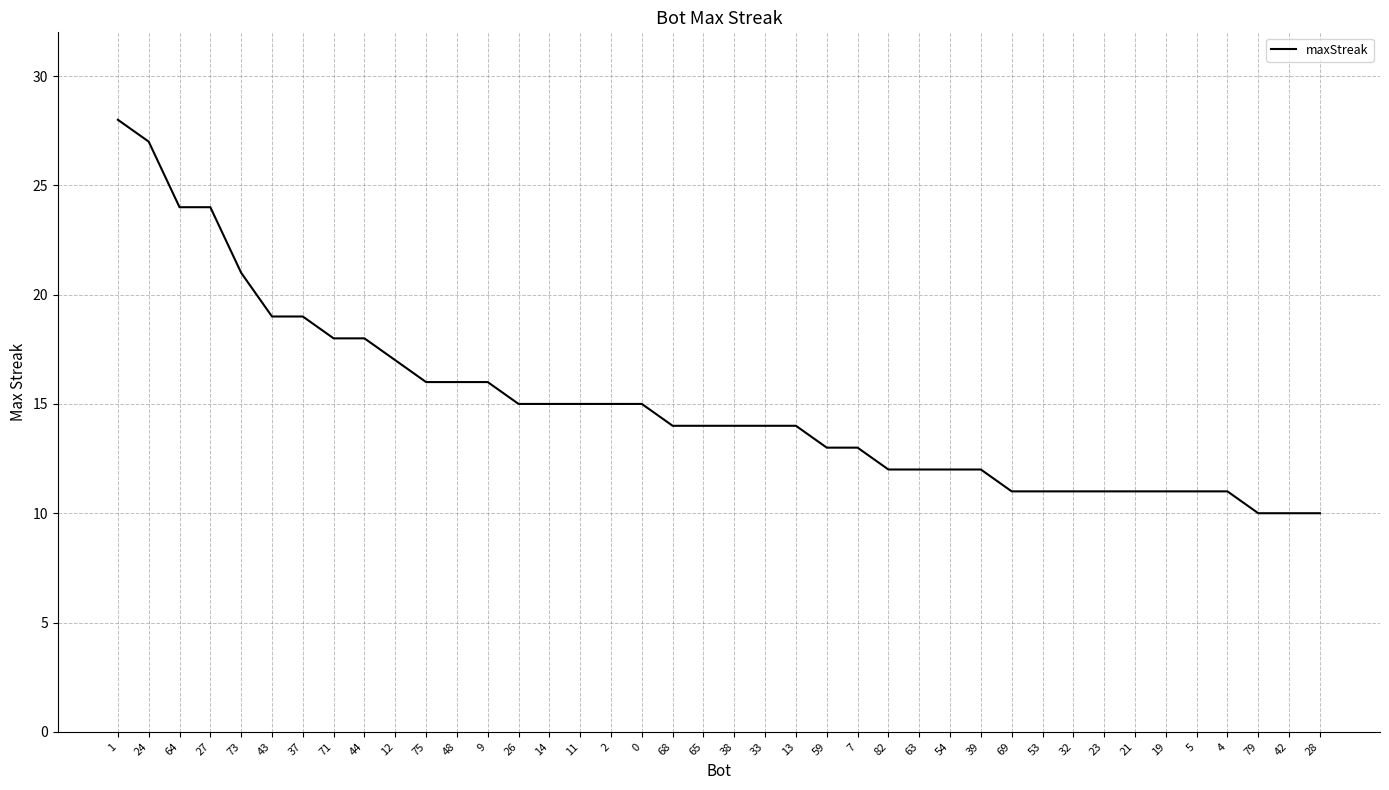

What is the average value?

15